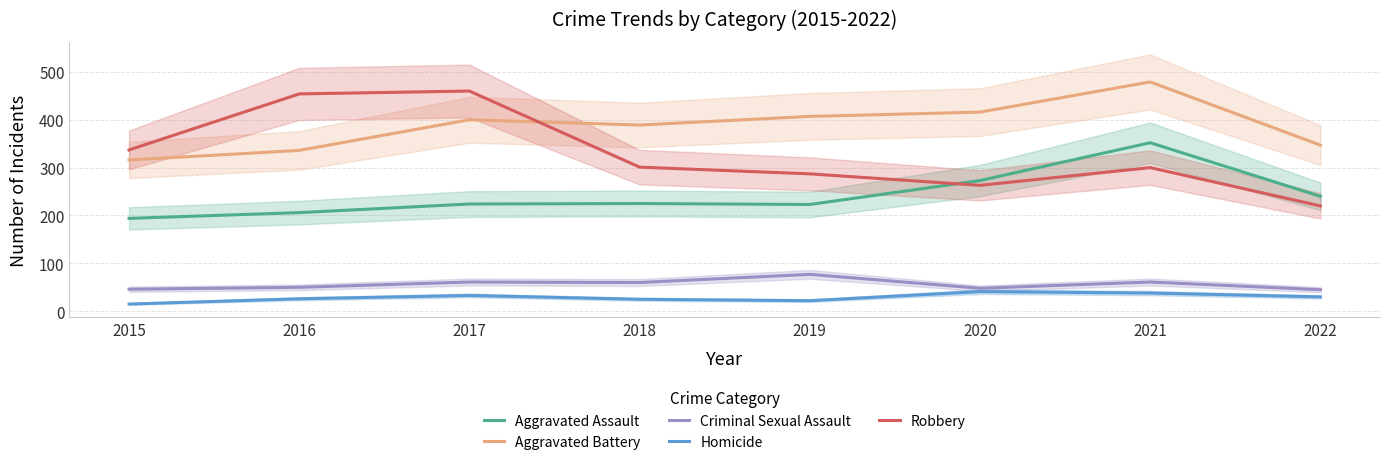

Does the chart display data point markers on the line(s)?

No